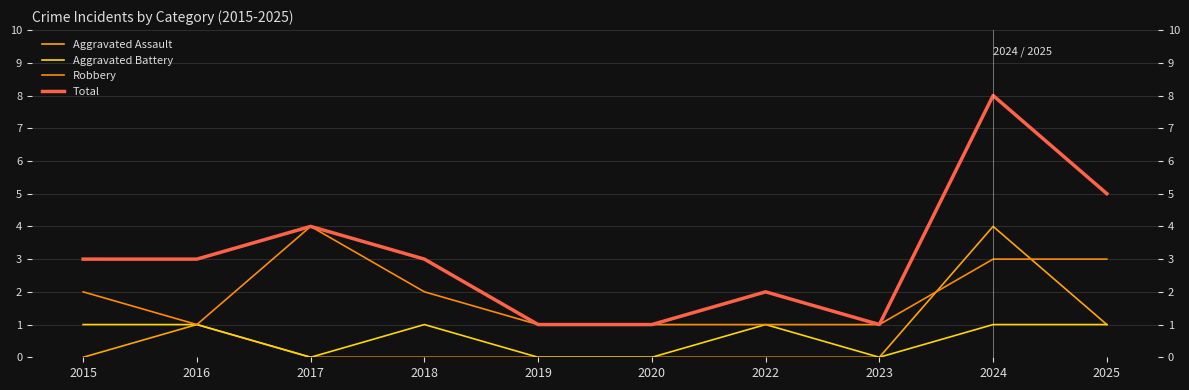

How many categories are shown in the chart?

10